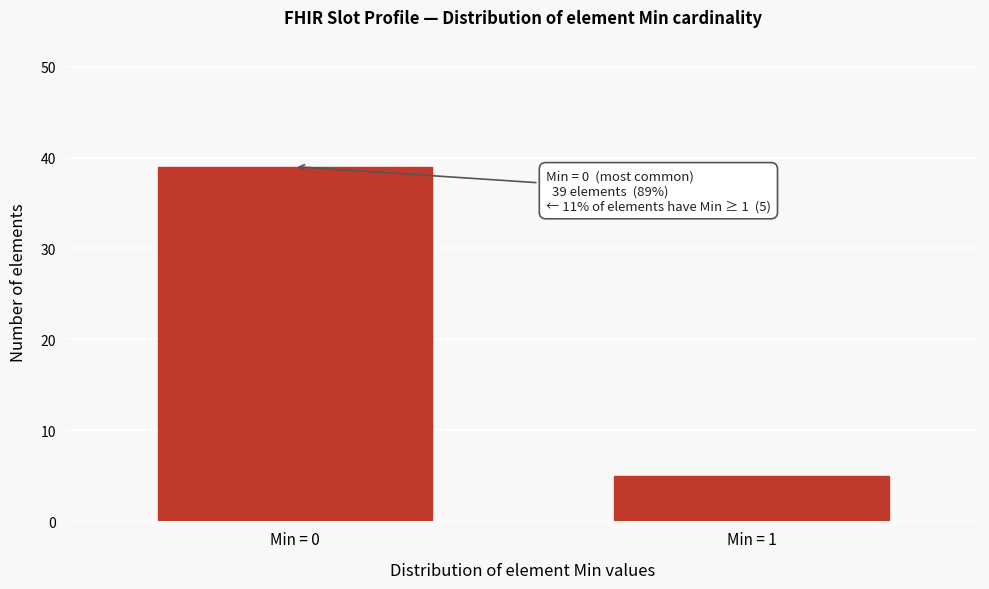

Reading left to right, what are all the values shown in this chart?

39	5